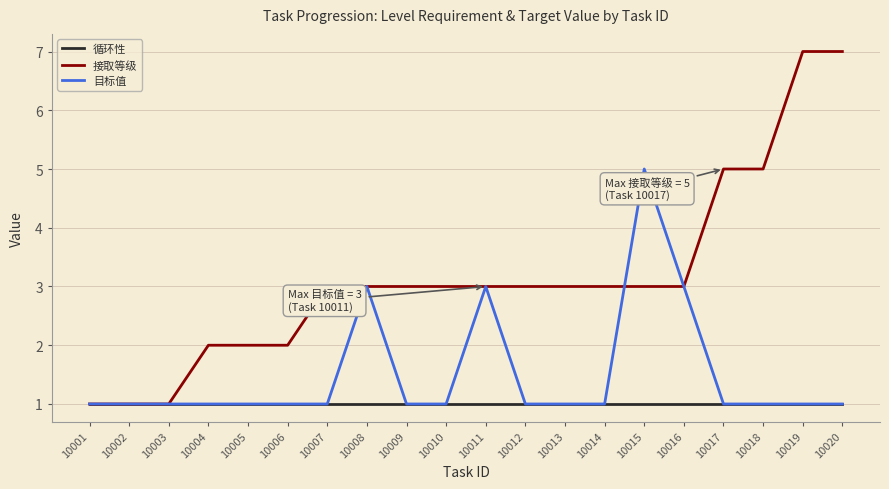

How many lines are shown in the chart?

3